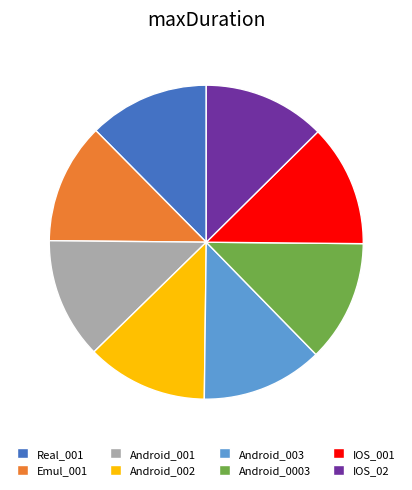

Is it true that Android_0003 is 13% of the pie?

True